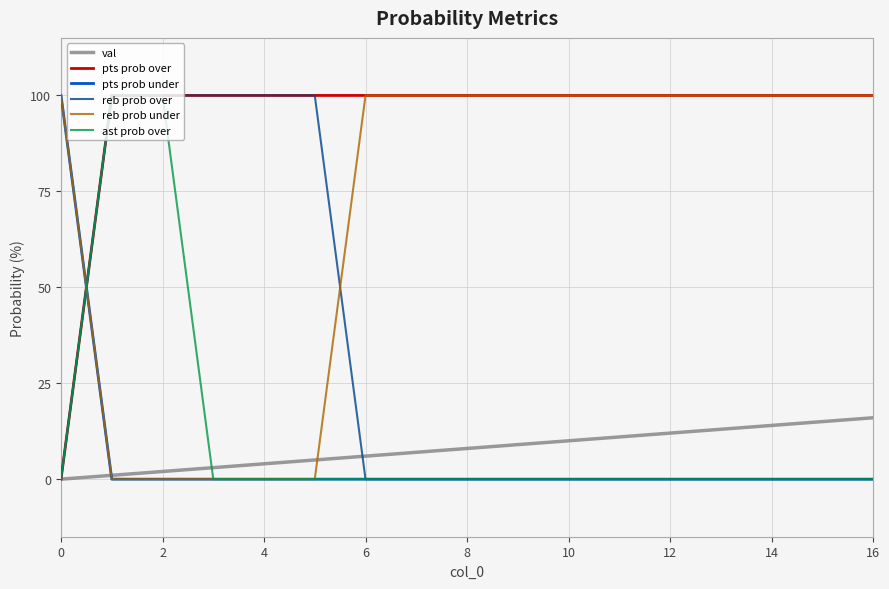

What is the label of the 12th point from the left?

11